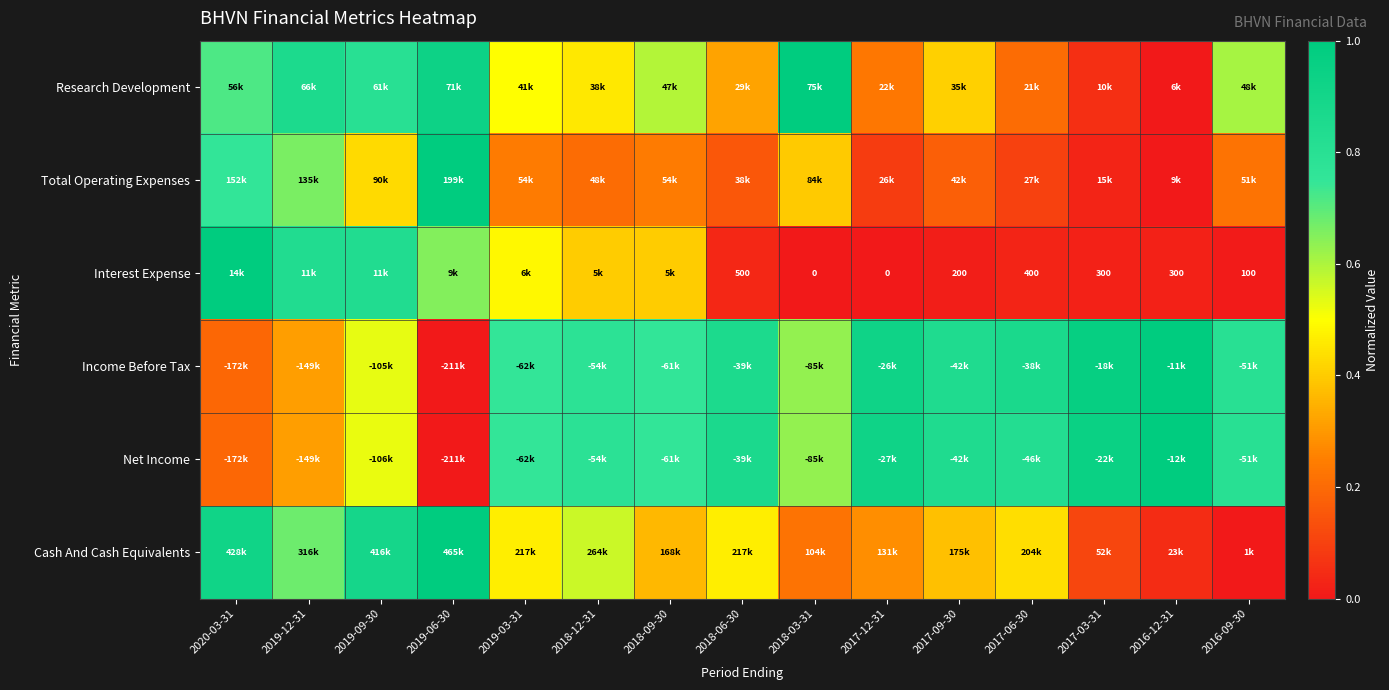

Is the value of Interest Expense at 2018-09-30 greater than the value of Total Operating Expenses at 2016-09-30?

Yes